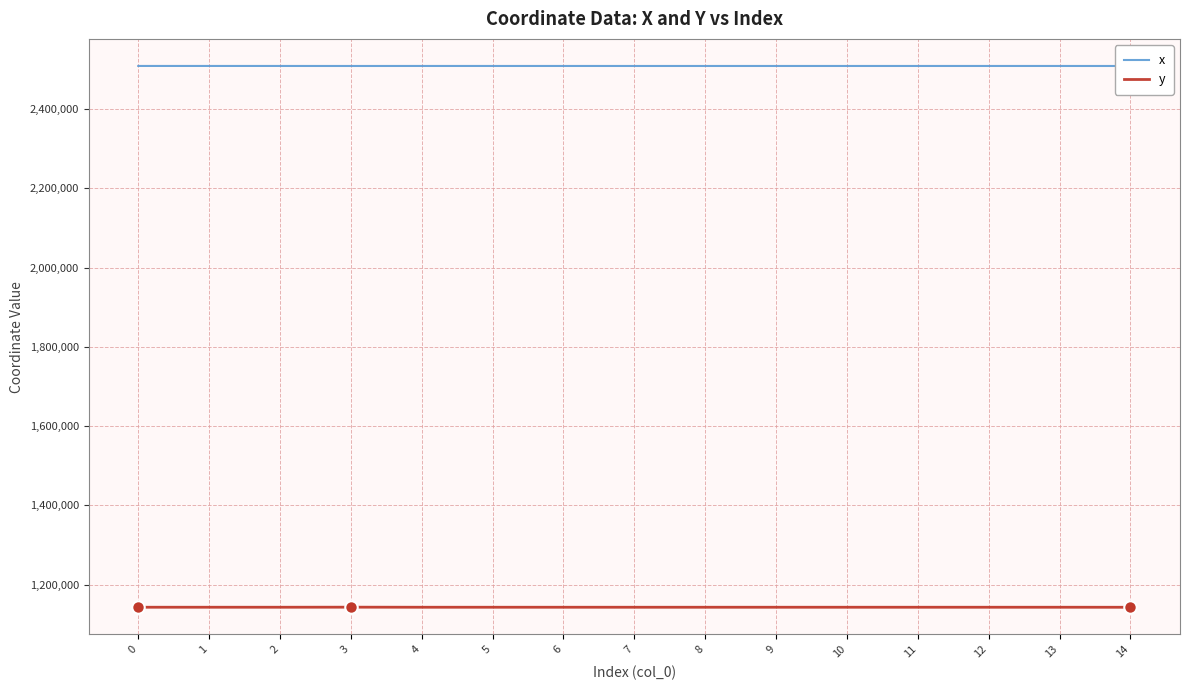

True or false: y and x intersect in this chart.

False